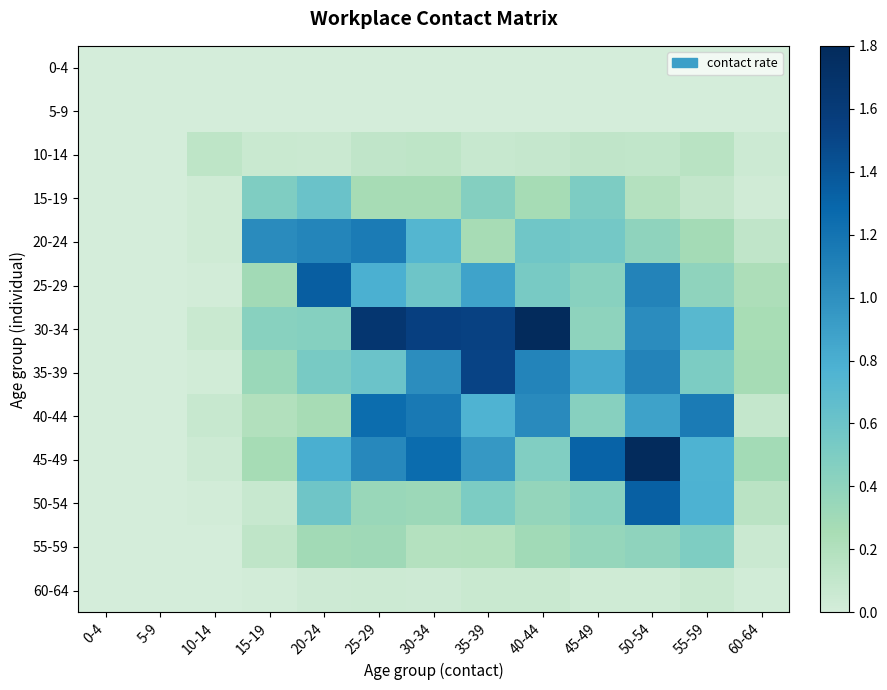

At how many categories does at least one series exceed 1?

9